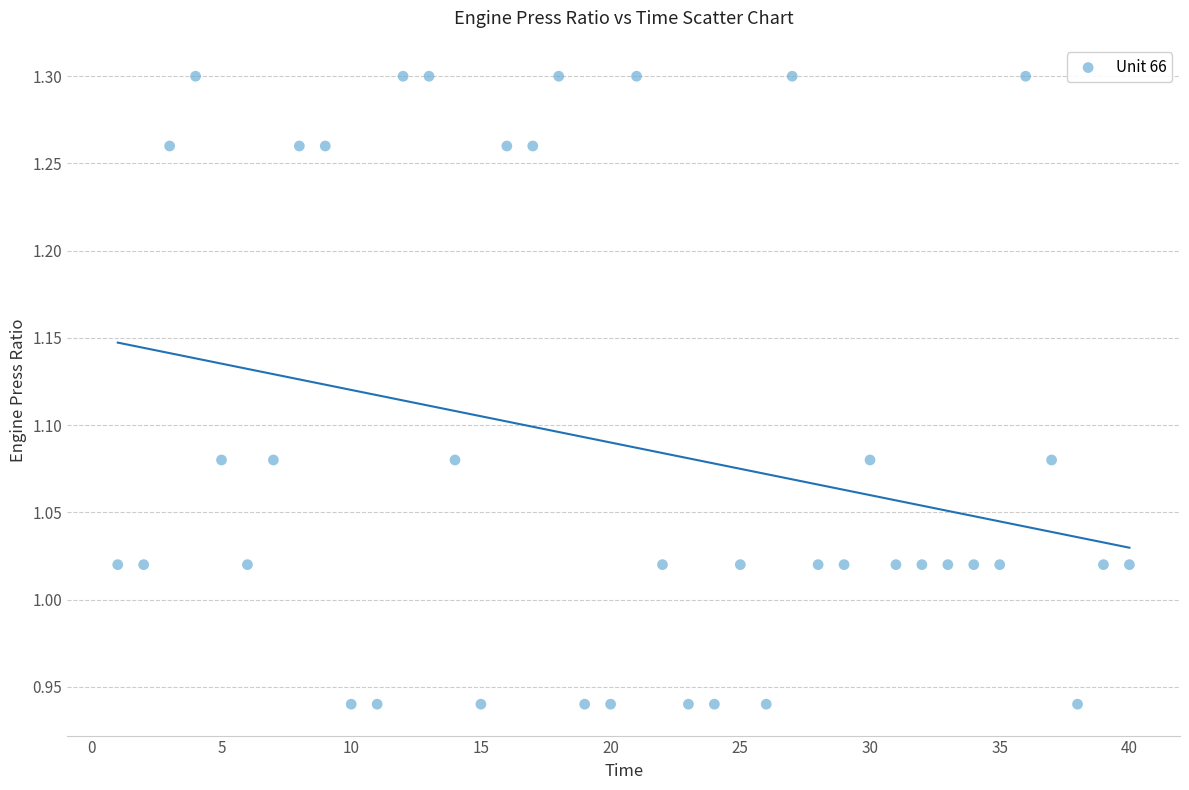

What is the range of Y values (max minus min)?

0.4